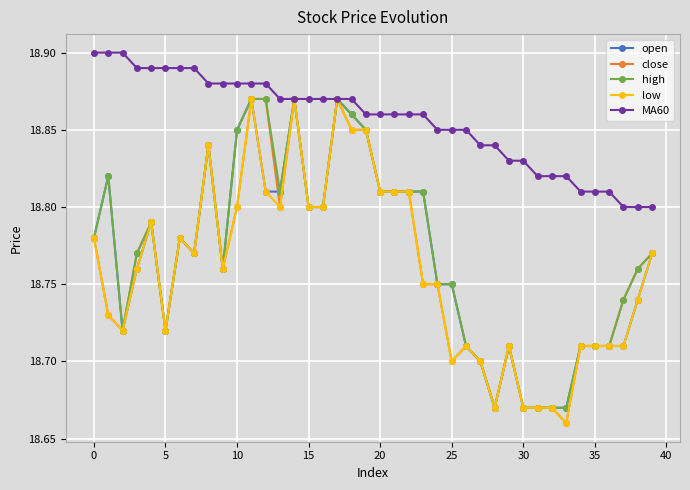

Which series has the largest total across all categories?

MA60